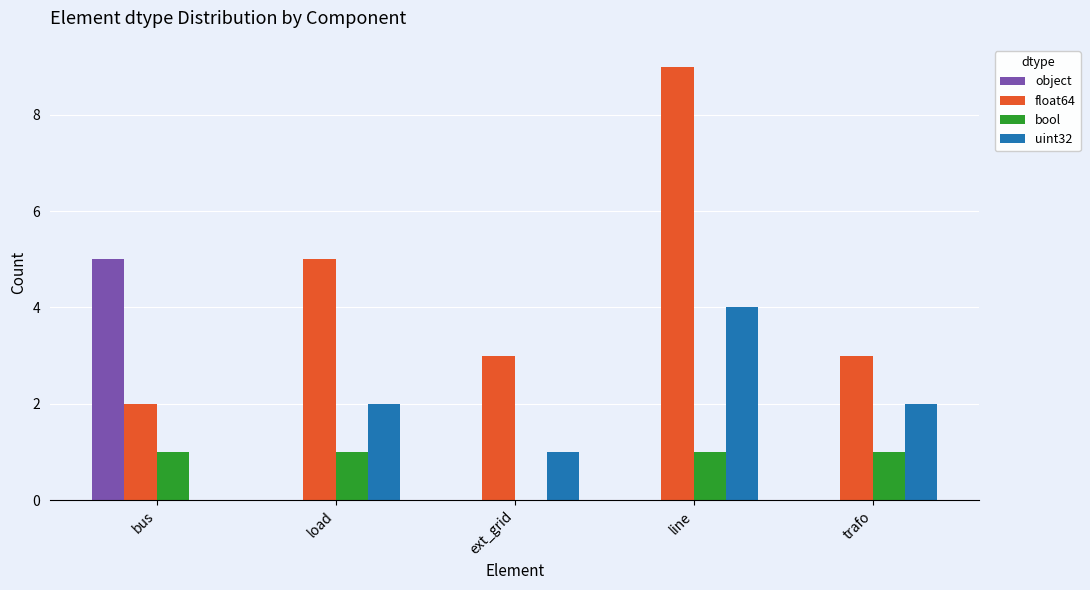

Which series has the widest spread of values?

float64